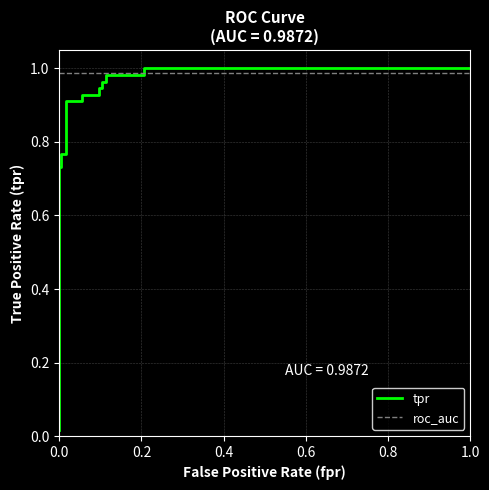

True or false: roc_auc has more than 1 interior local peaks.

False